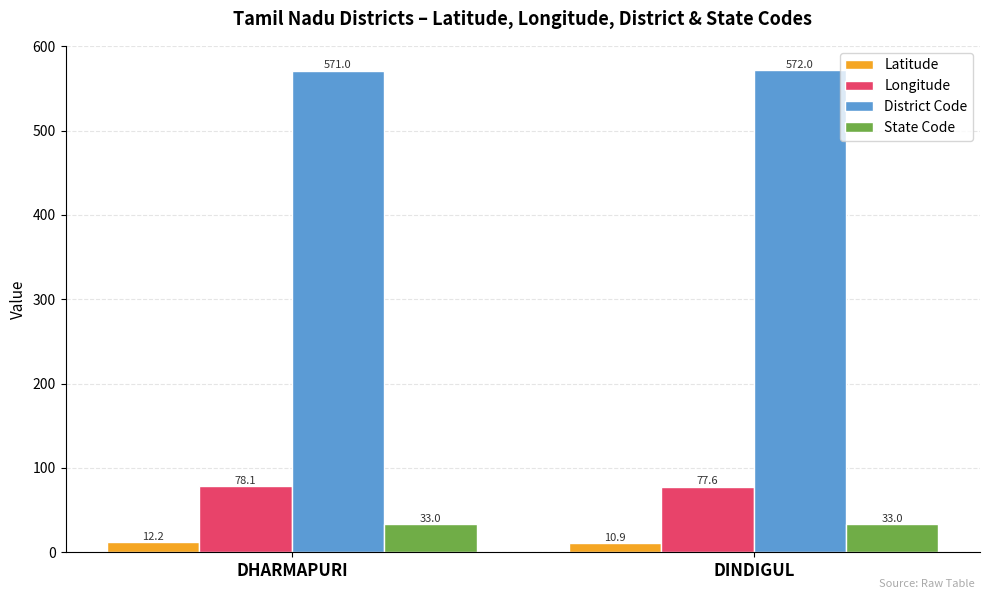

How many Longitude values are between 77 and 78?

1